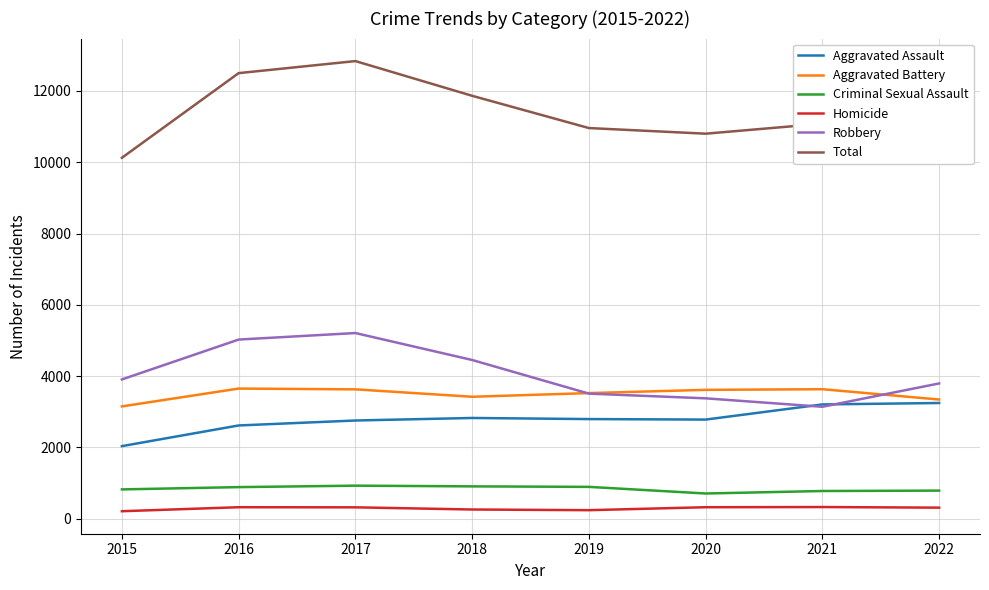

What is the average value of the Homicide series?

288